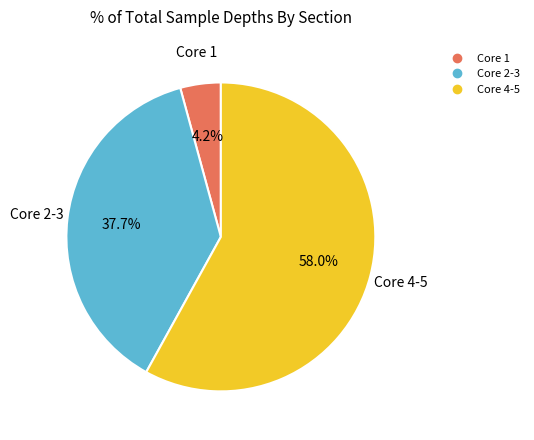

Is there any slice that represents more than half of the pie?

Yes